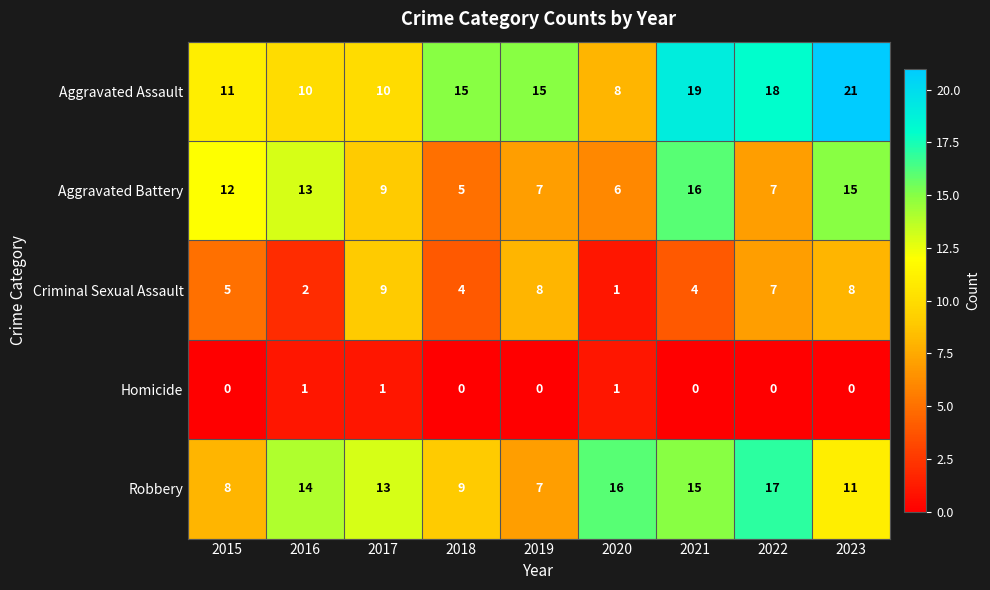

Which series changed the most between 2019 and 2023?

Aggravated Battery